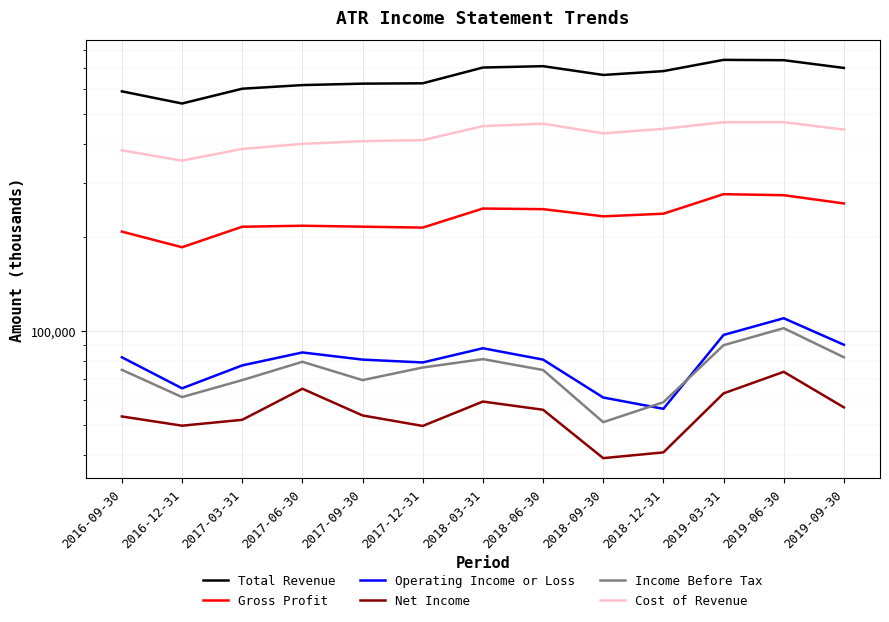

What is the difference between the highest and lowest values at 2018-06-30?

654800